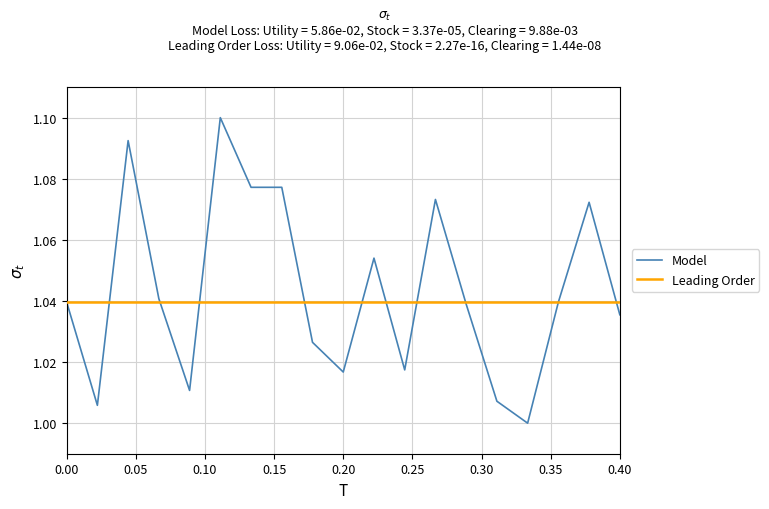

Which series ends up on top after the final intersection of Leading Order and Model?

Leading Order